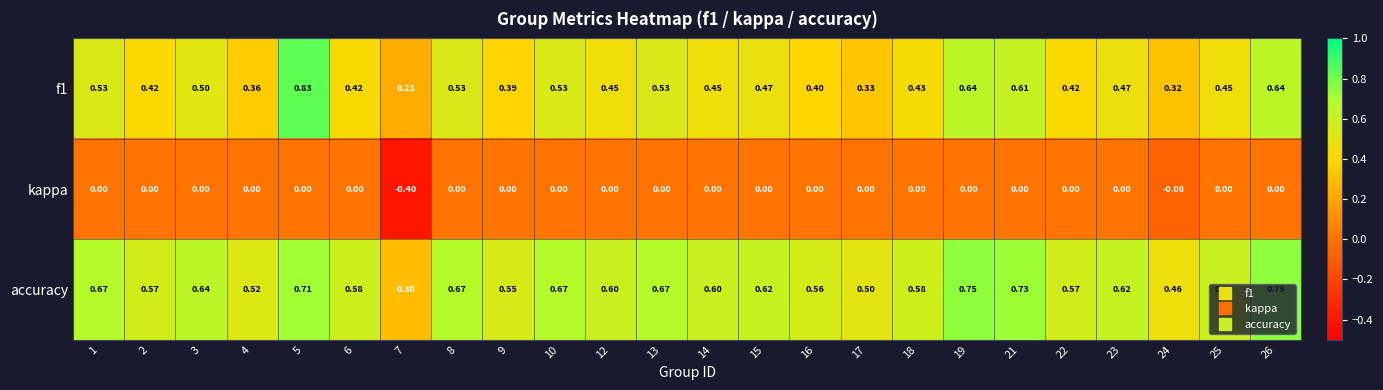

Is the value of f1 at 12 greater than the value of kappa at 18?

Yes